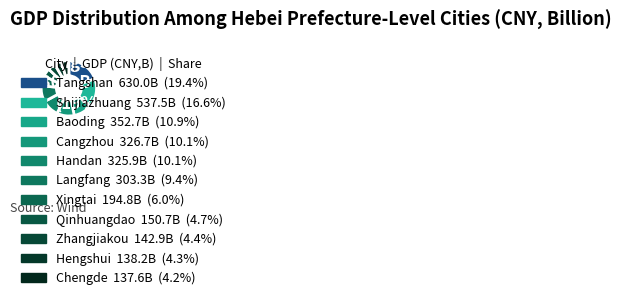

To the nearest percent, what is the combined percentage of Langfang and Tangshan?

29%